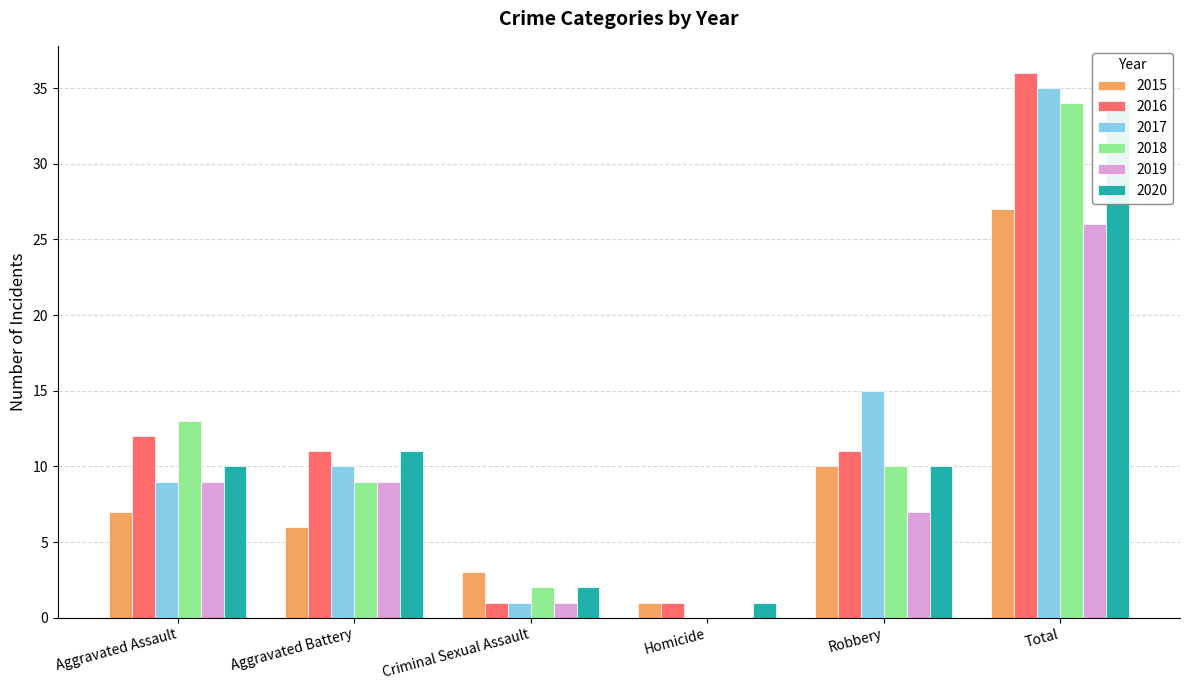

How many bars are there in each group?

6